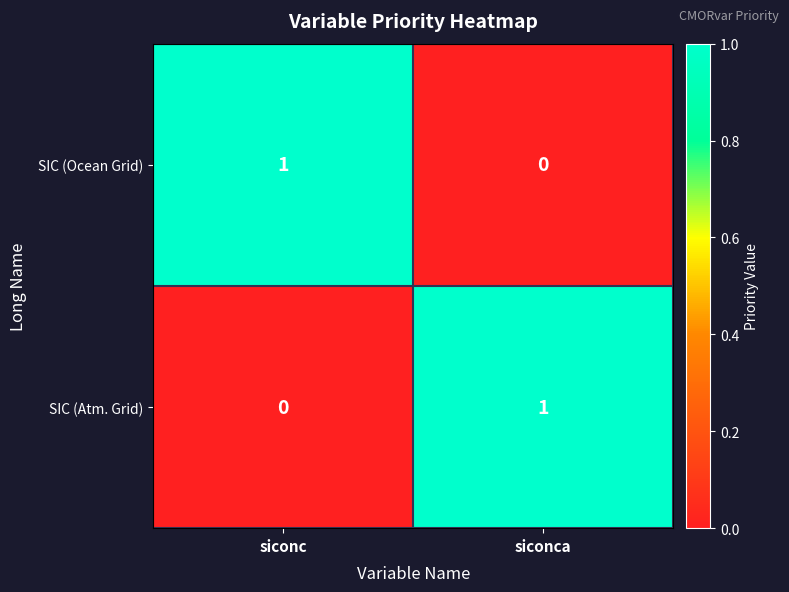

At which label does SIC (Ocean Grid) reach its minimum?

siconca